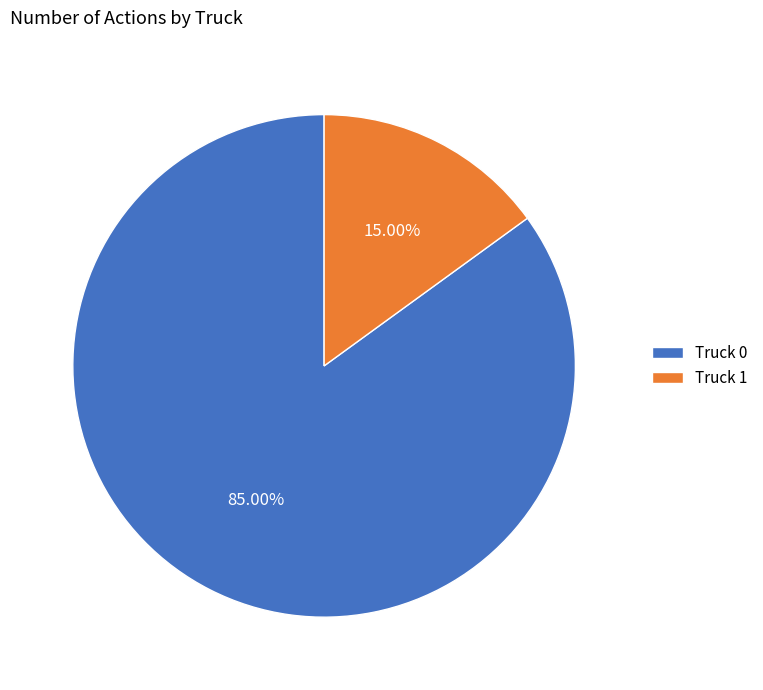

True or false: Truck 0 accounts for 85% of the total.

True